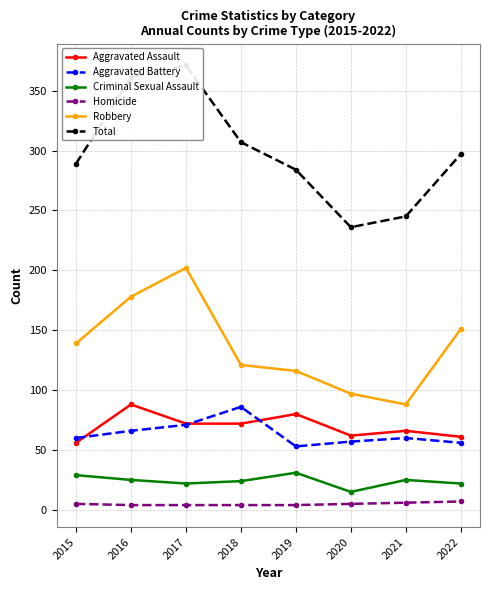

What is the difference between the maximum and second lowest values in the Aggravated Assault series?

27